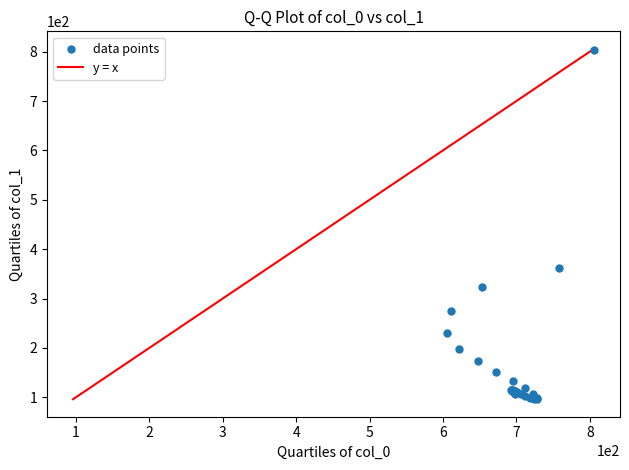

What Y value in the scatter plot is closest to 450?

361.4